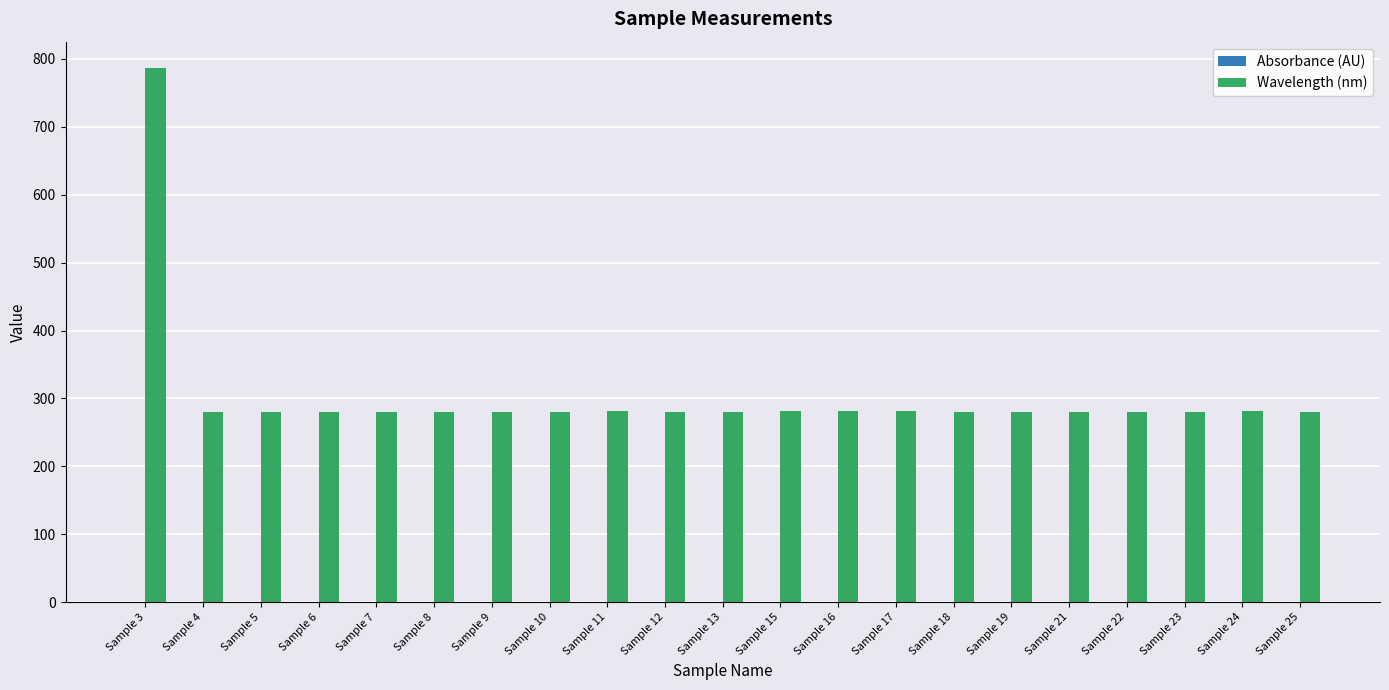

What is the approximate value of Wavelength (nm) at Sample 17?

281.0